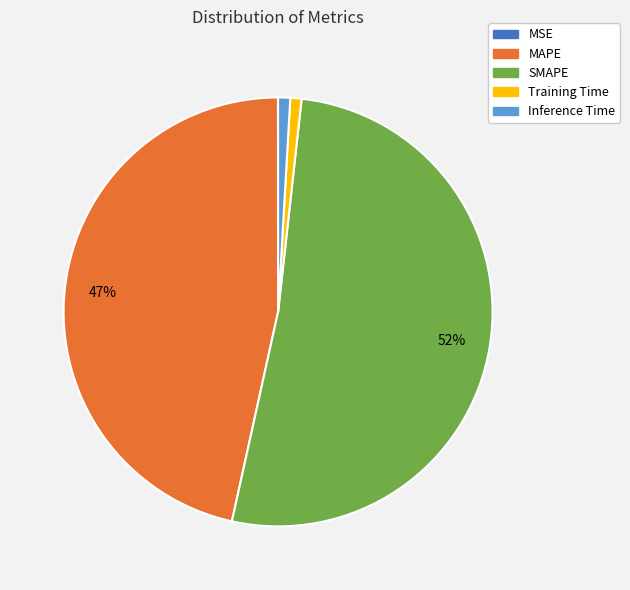

What is the ratio of the value at MAPE to the value at SMAPE?

0.9